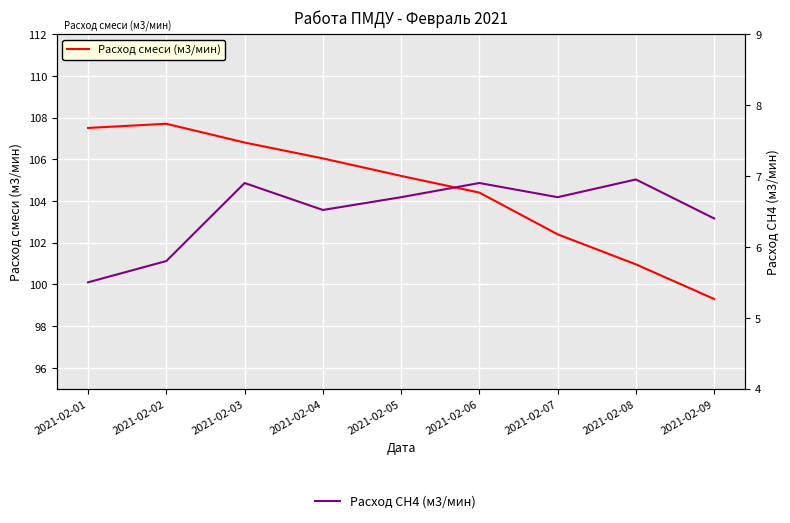

At which label does Расход смеси (м3/мин) reach its peak?

2021-02-02